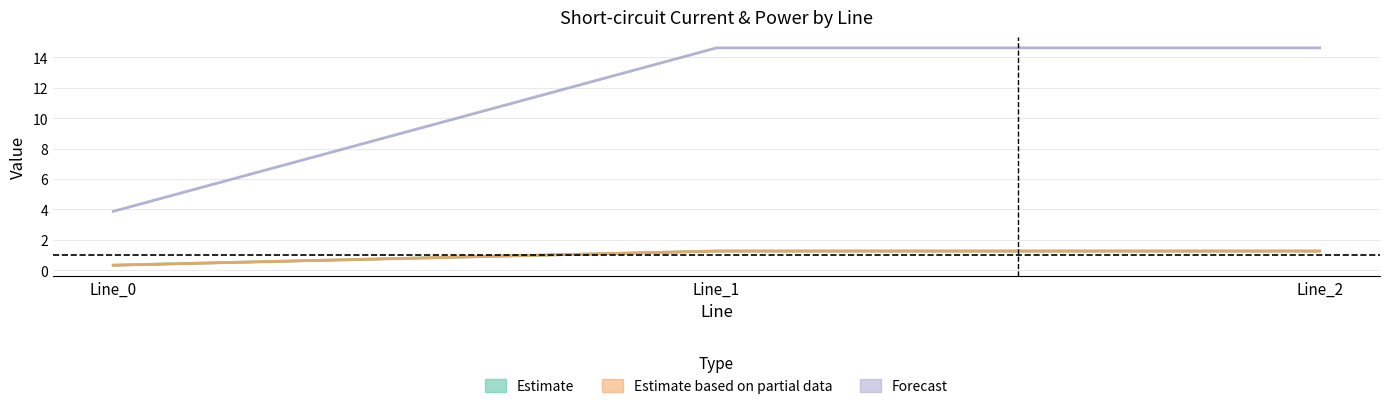

At how many categories does at least one series exceed 2?

3